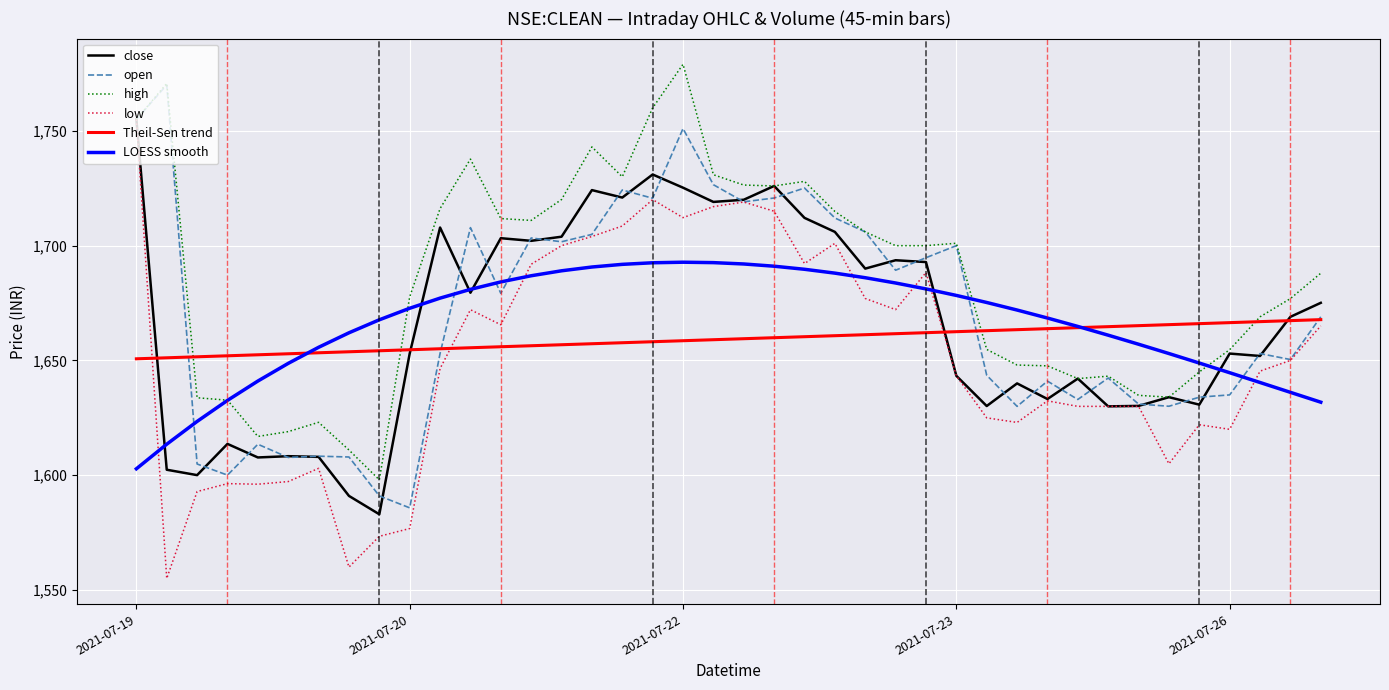

Which series has the largest total across all categories?

high